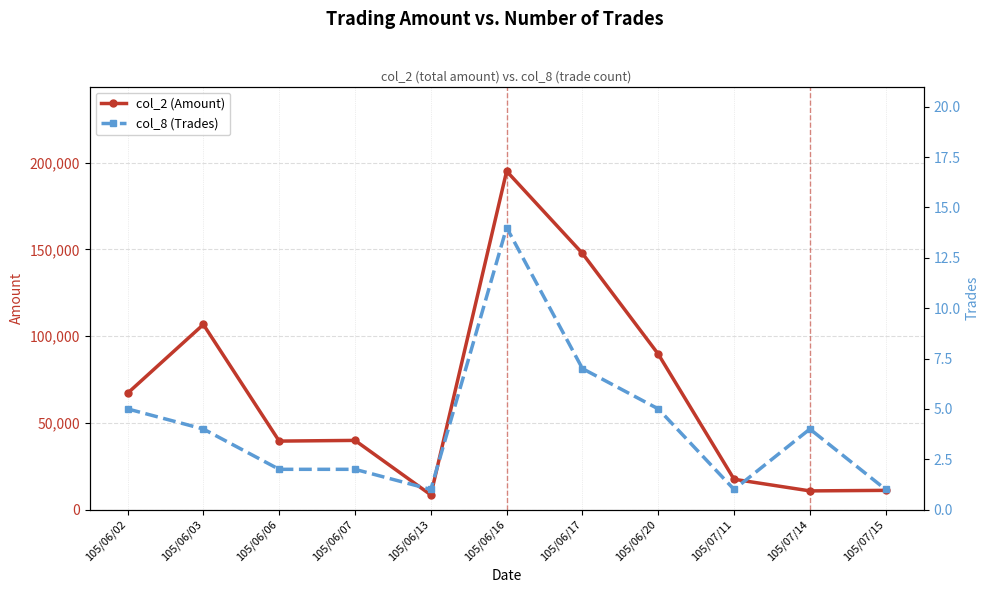

What is the label of the 6th point from the right?

105/06/16